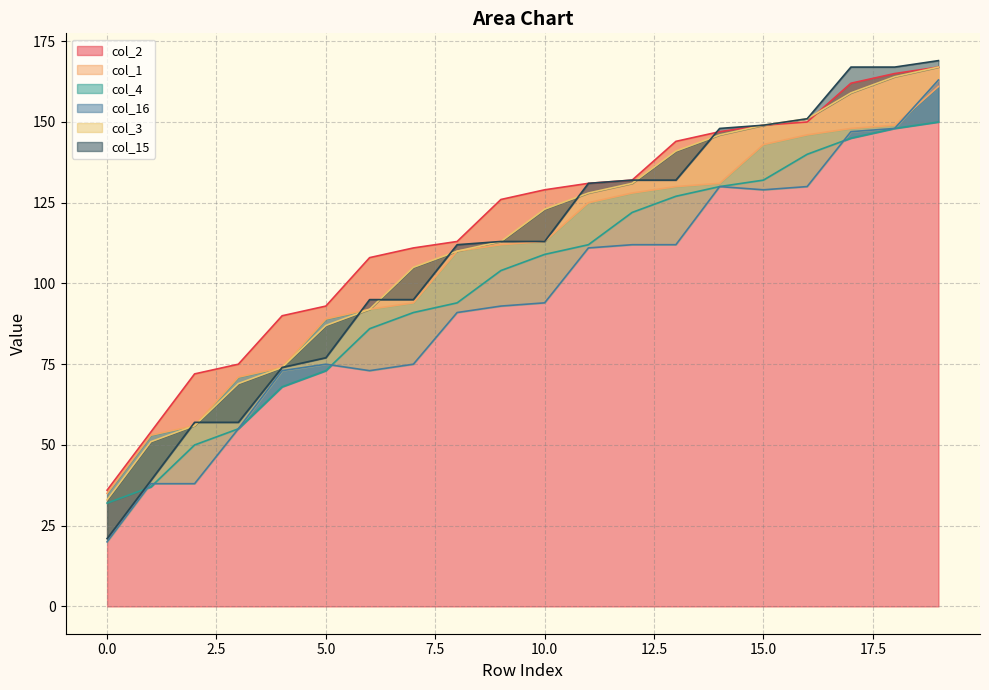

True or false: col_16 and col_3 intersect in this chart.

False